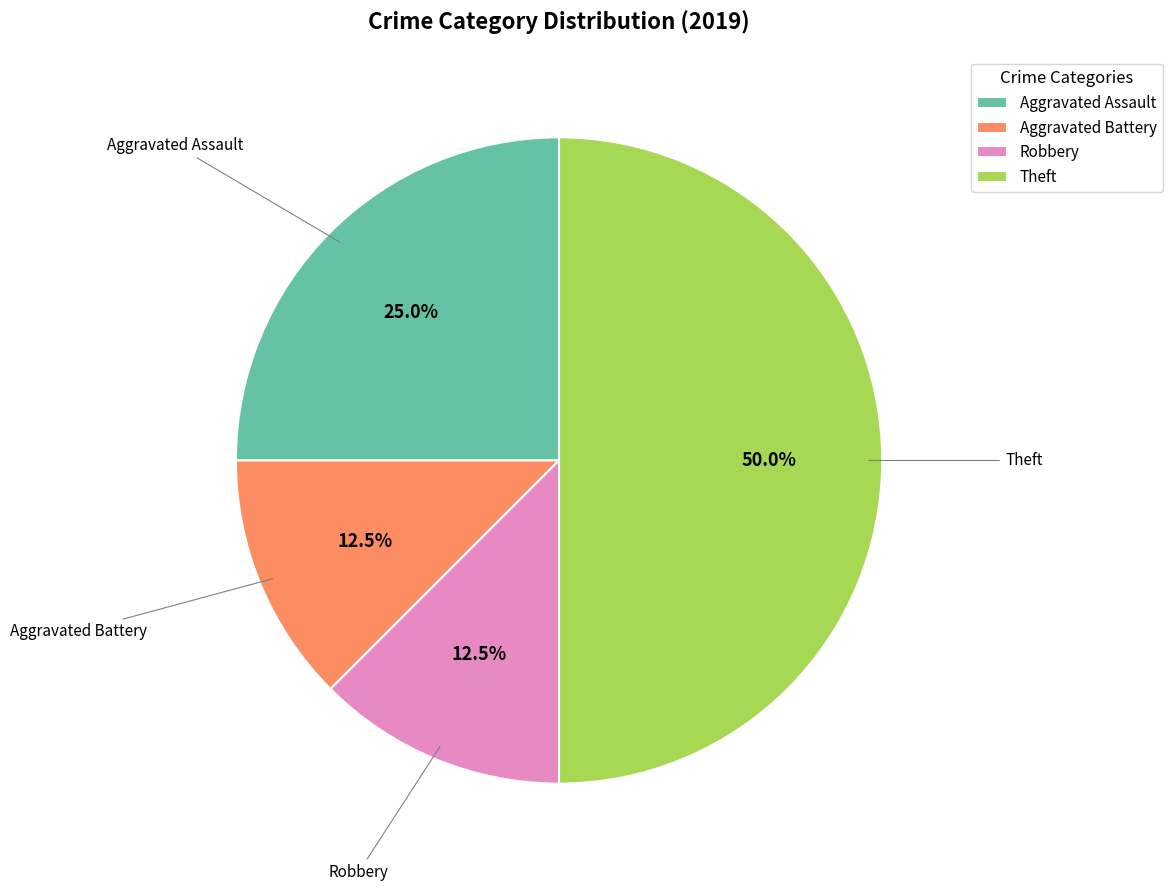

Does Aggravated Assault account for over 50% of the chart?

No